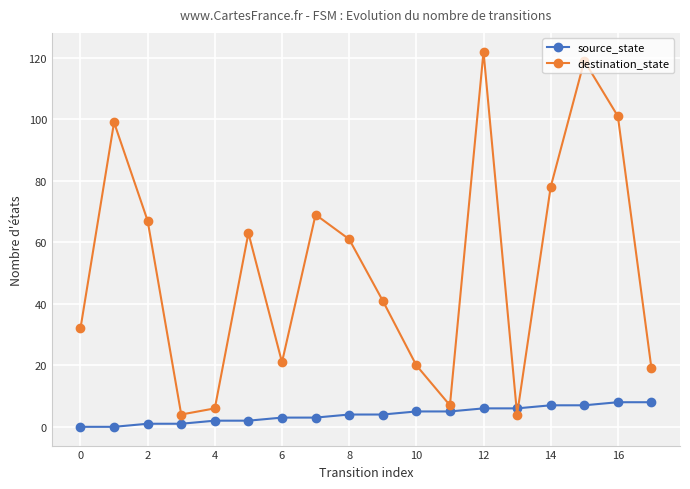

List the series in order of their overall mean, highest first.

destination_state, source_state